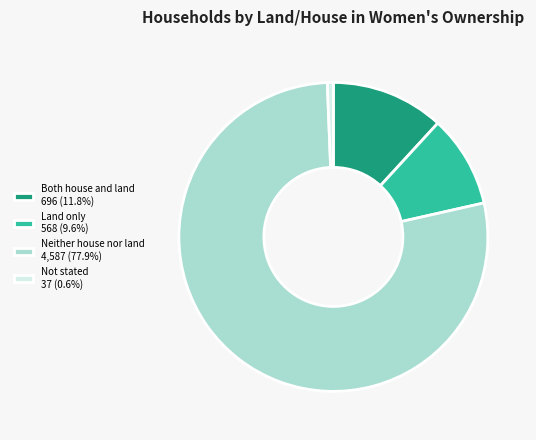

Is the sum of Land only 568 (9.6%) and Not stated 37 (0.6%) greater than half?

No